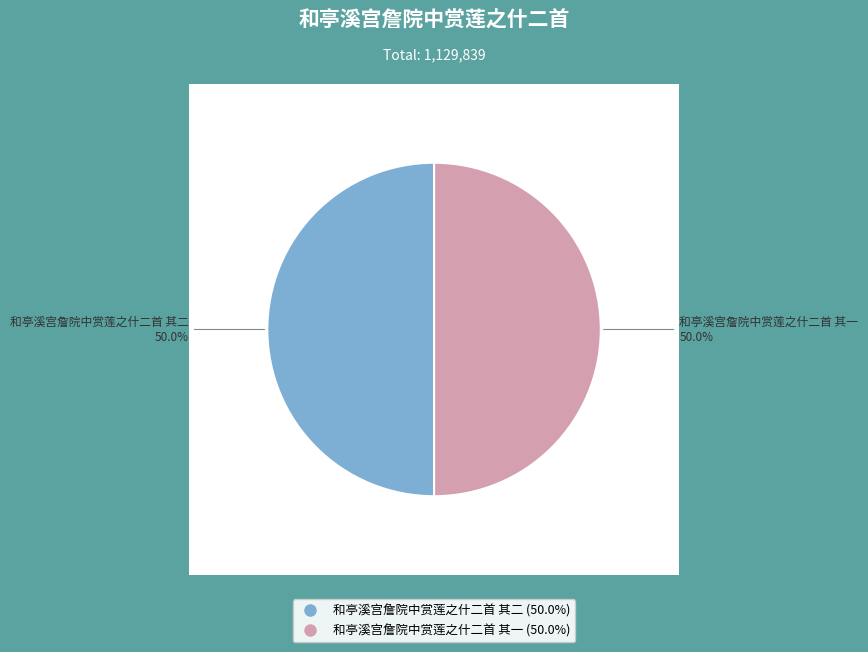

The 和亭溪宫詹院中赏莲之什二首 其一 slice represents 62% of the pie. True or false?

False